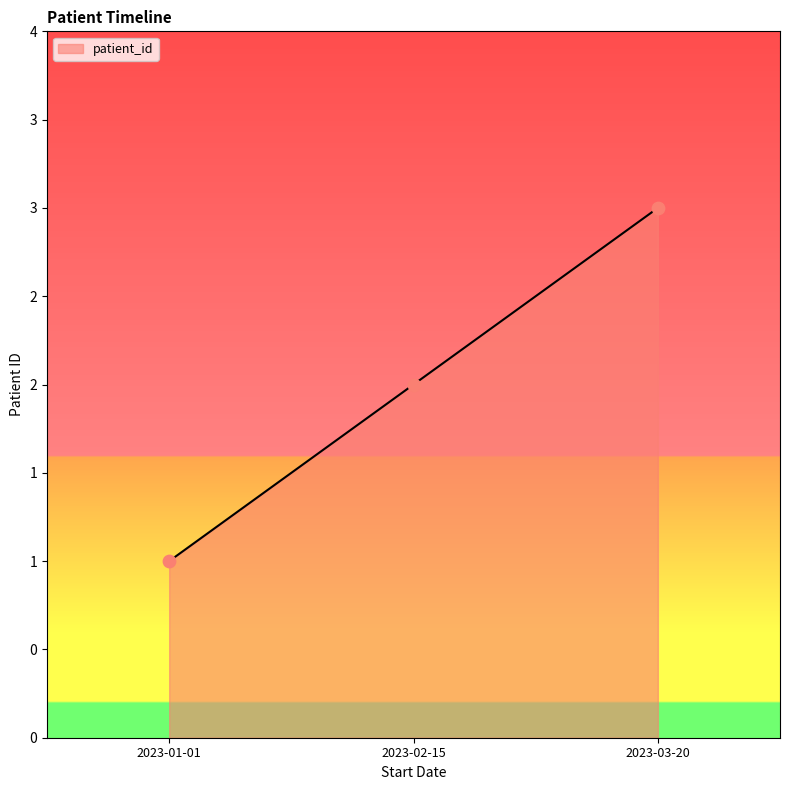

What is the change in value from 2023-01-01 to 2023-03-20?

+2